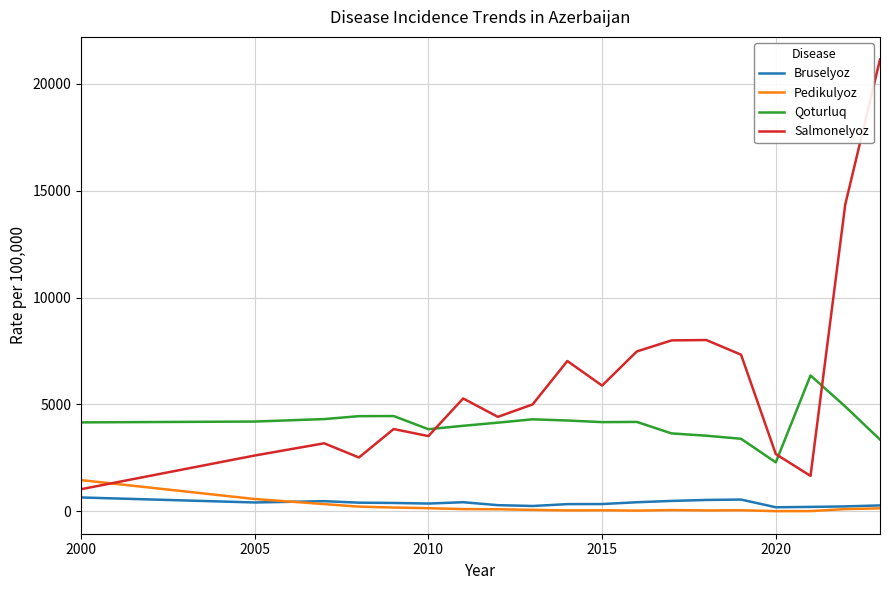

What is the greatest value displayed?

21143.2